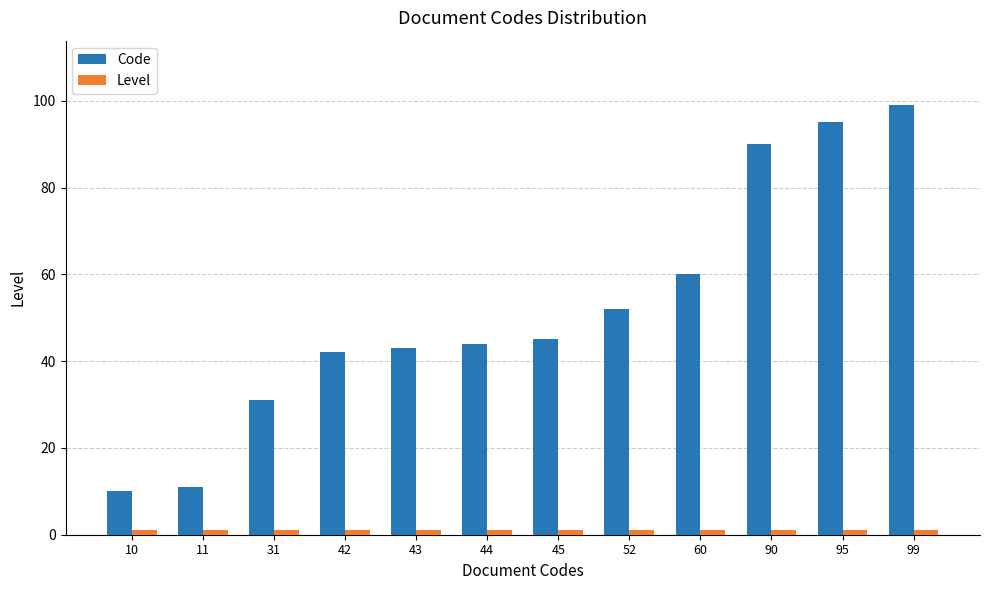

What is the sum of all Code values?

622